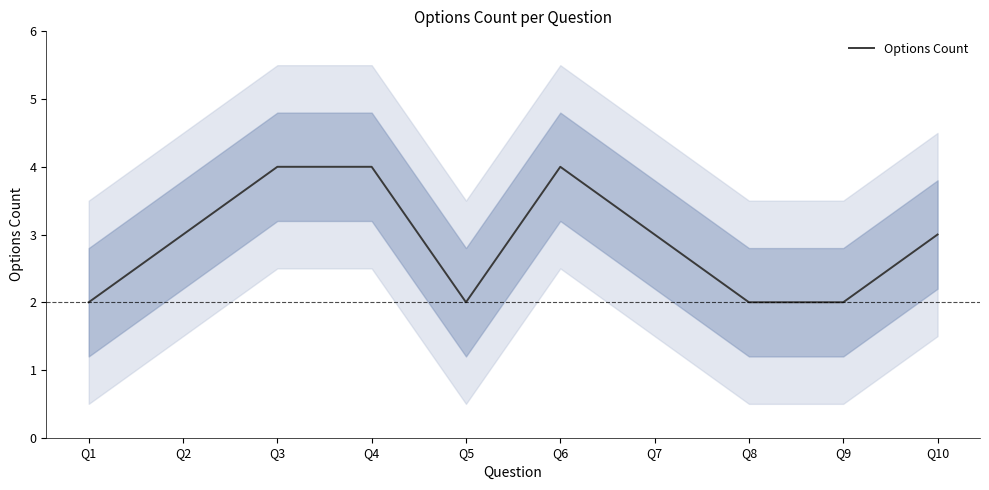

How many points are higher than both their immediate neighbors (excluding endpoints)?

1